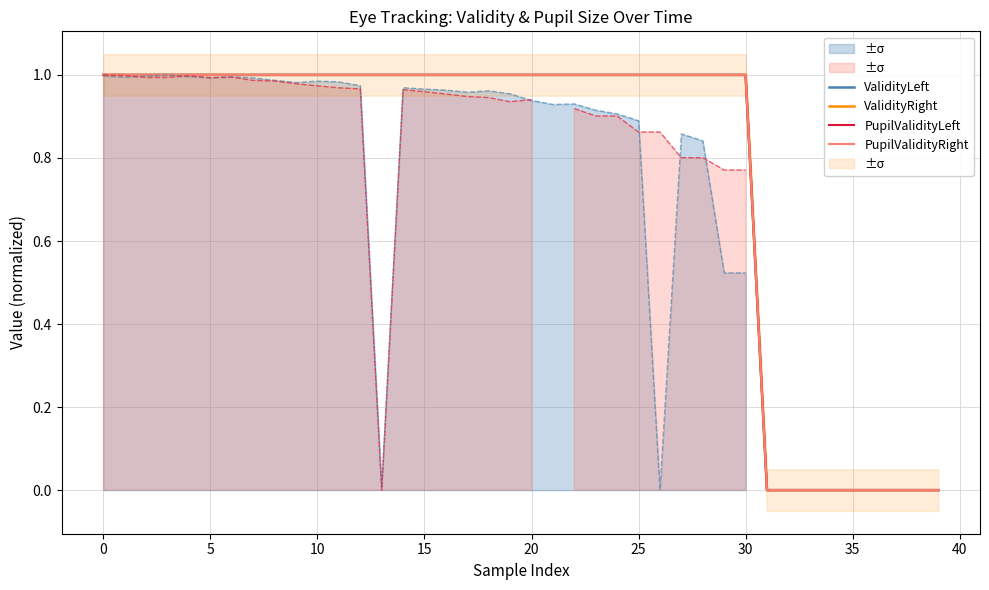

True or false: PupilValidityRight has more than 1 points higher than both neighbors.

False